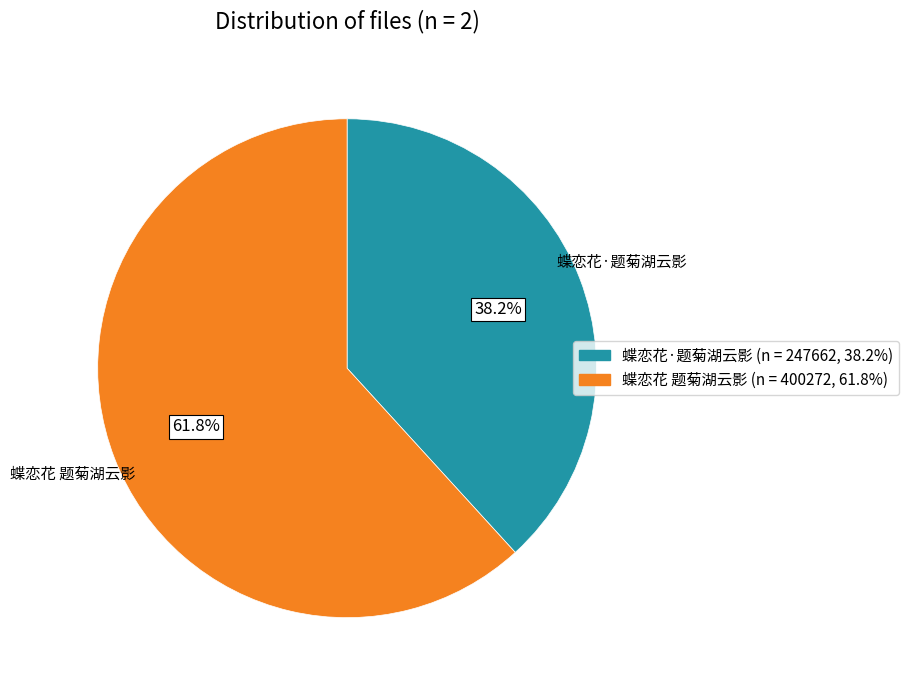

Which slice is the smallest?

蝶恋花·题菊湖云影